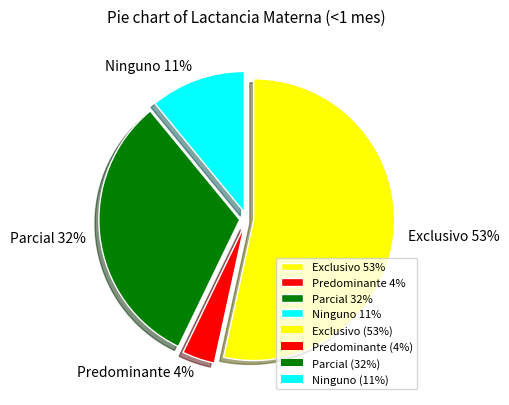

How many segments does this pie chart have?

4